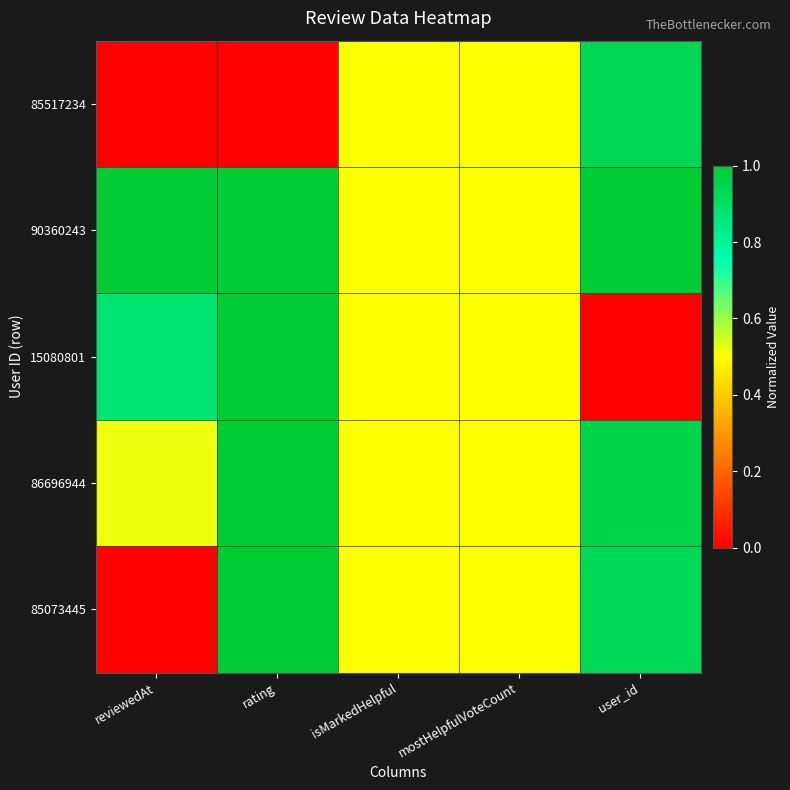

Which series changed the most between rating and user_id?

15080801